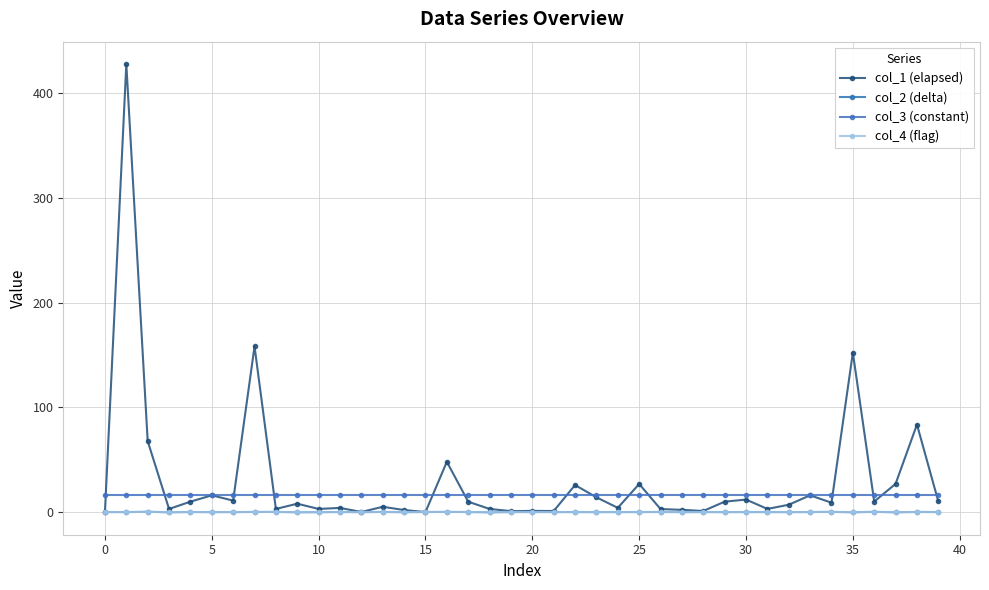

Is this an area chart (filled region under the line)?

No